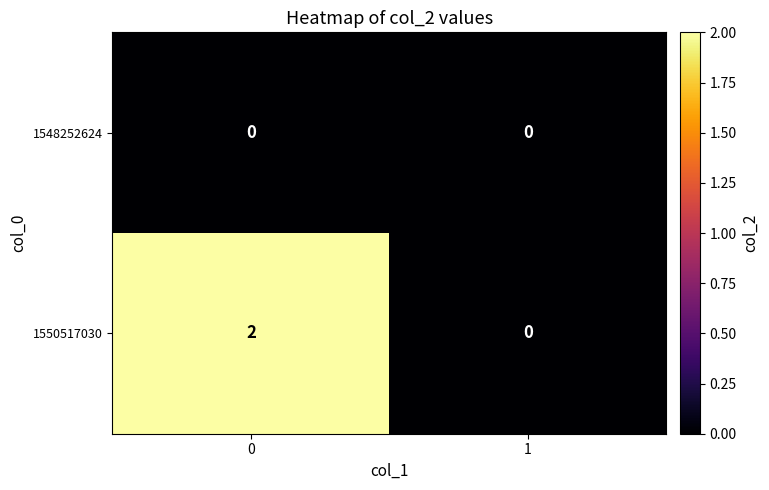

List the series in order of their overall mean, highest first.

1550517030, 1548252624